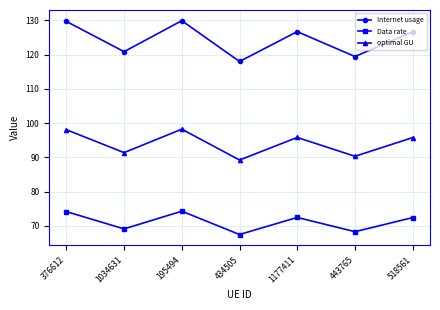

How many lines are shown in the chart?

3